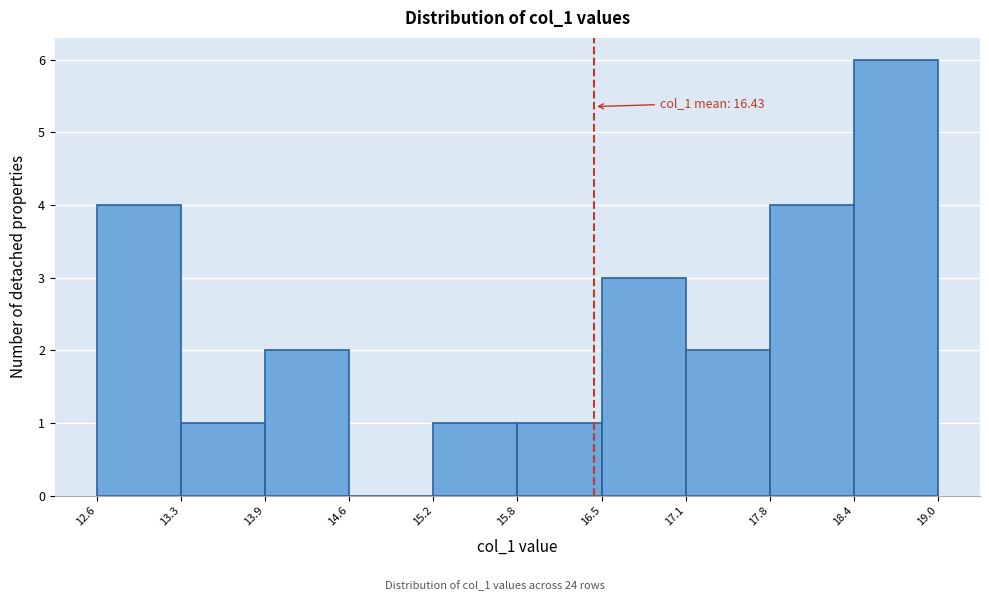

Which range on the x-axis has the tallest bar?

18.4 to 19.0